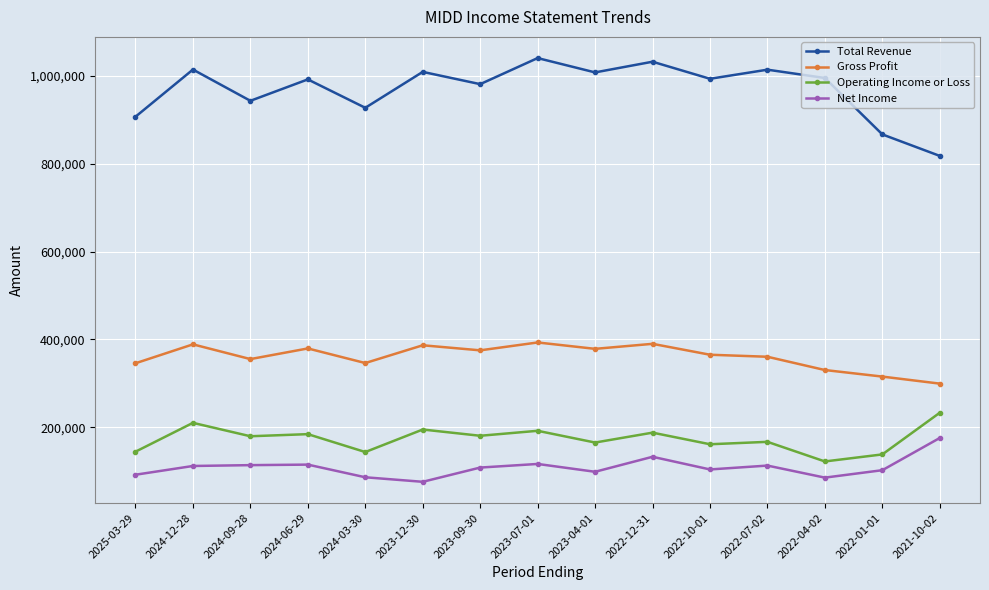

True or false: Operating Income or Loss has more than 0 points higher than both neighbors.

True